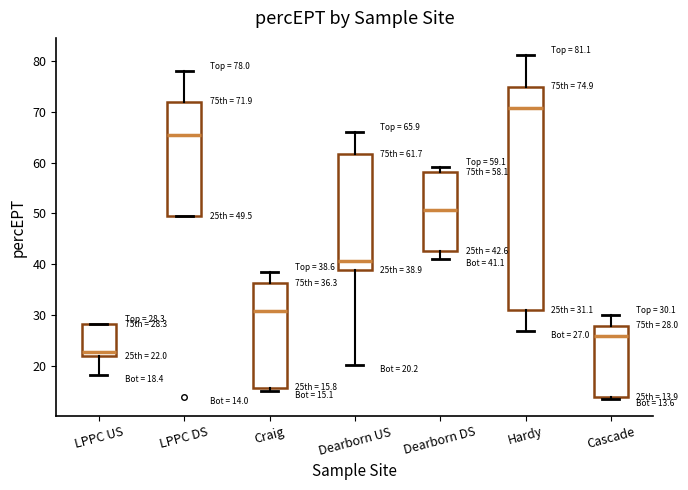

Which box has the lowest median line?

LPPC US